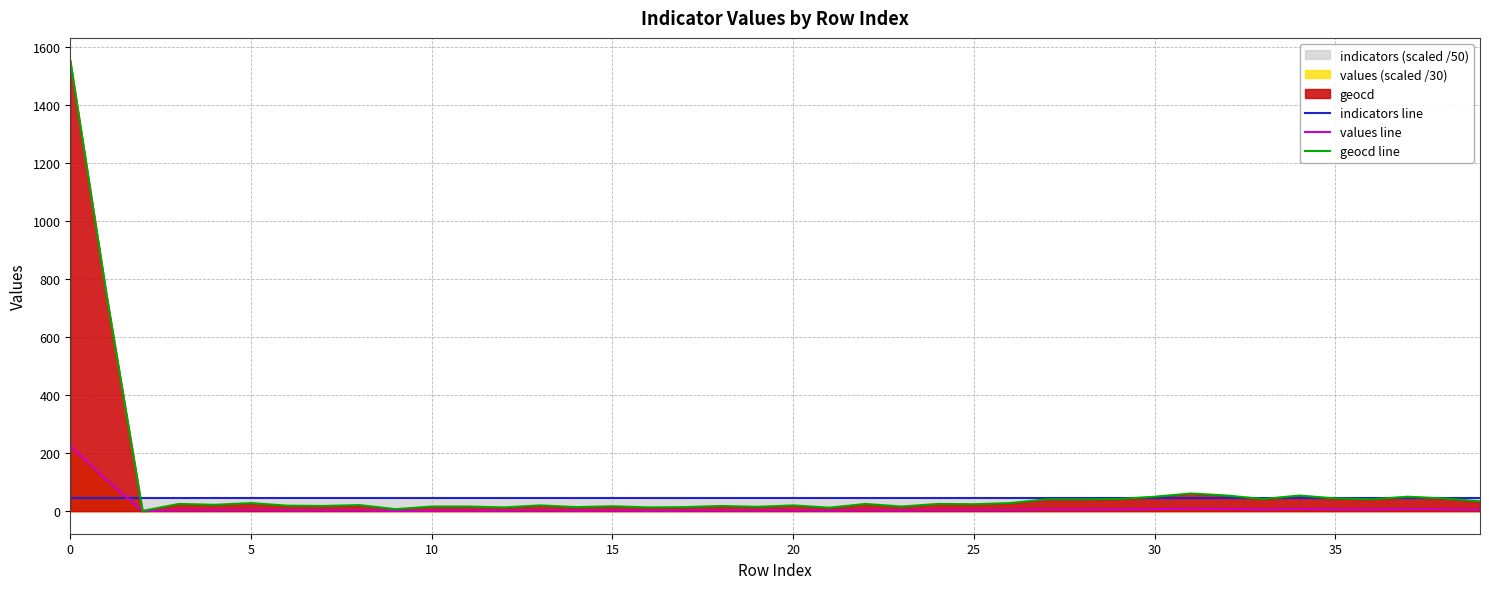

What is the value of the values line point at the 24th from the left?

2.3